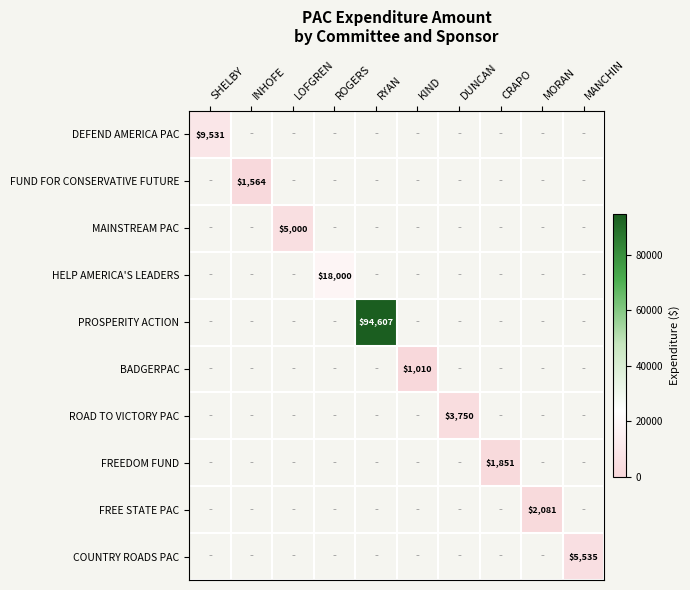

How many values in BADGERPAC are above zero?

1